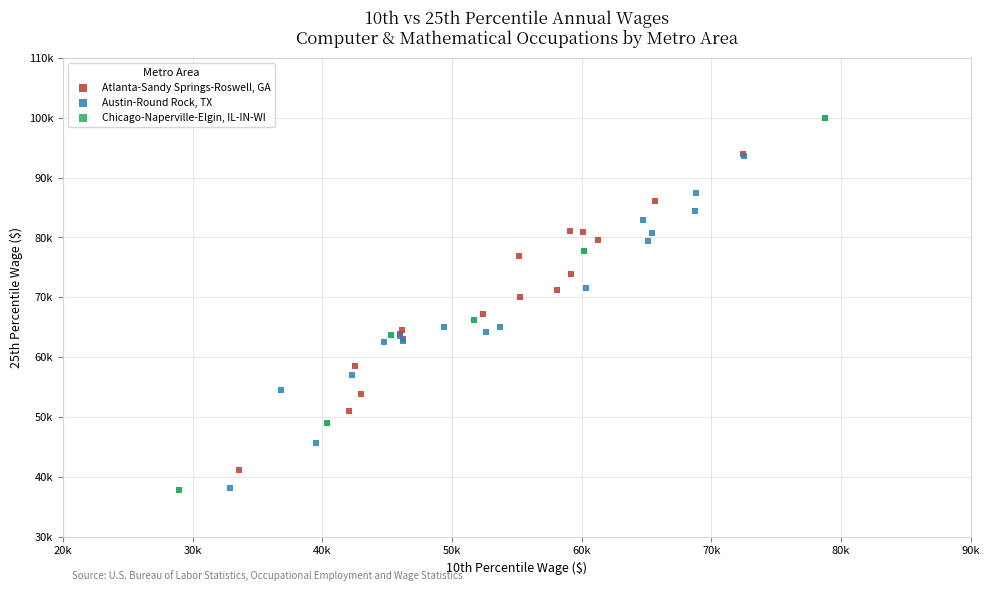

Which series has the largest Y range (max minus min)?

Chicago-Naperville-Elgin, IL-IN-WI